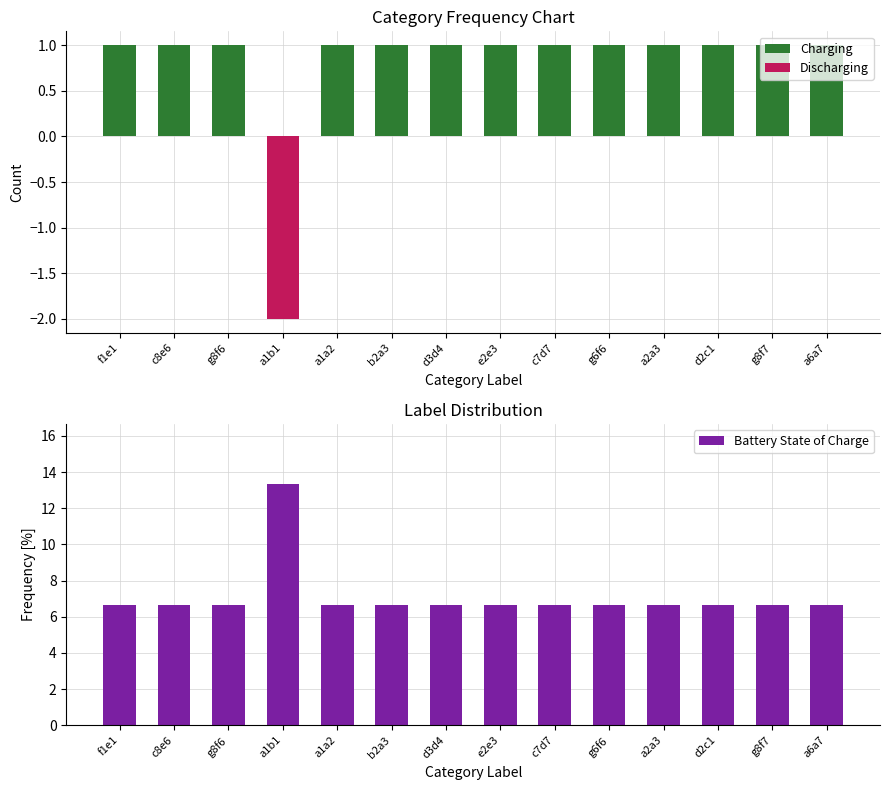

The Discharging series shows 0.0 at b2a3. True or false?

True